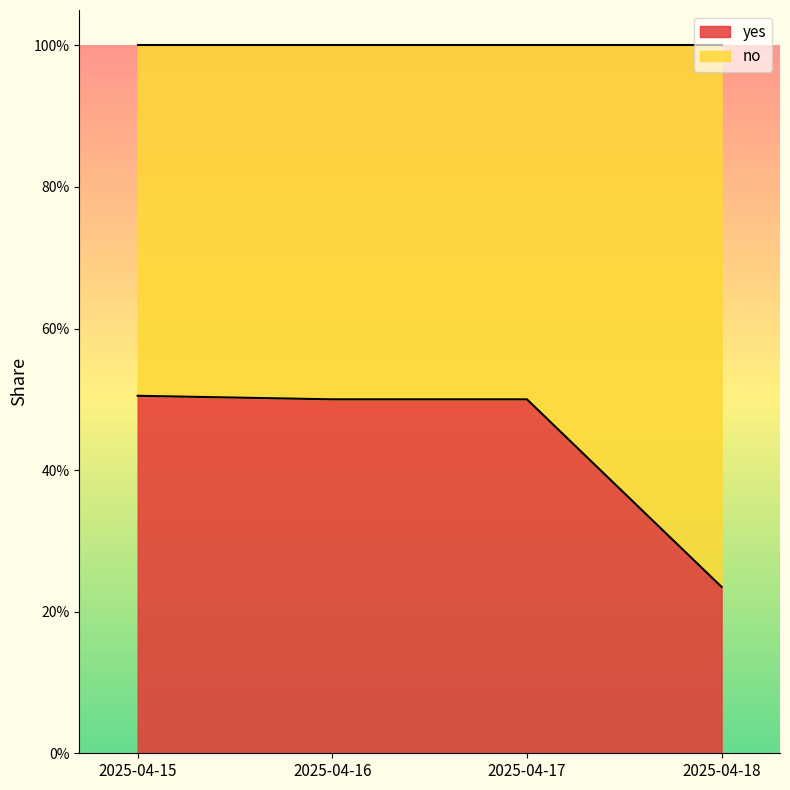

Between 2025-04-17 and 2025-04-16, which is larger?

2025-04-17